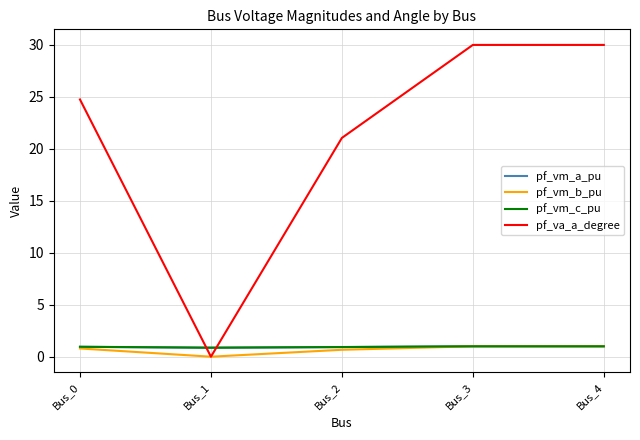

Which series has the widest spread of values?

pf_va_a_degree